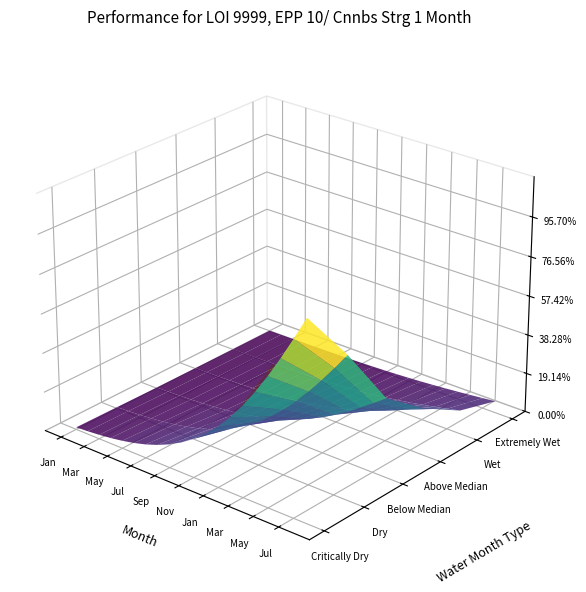

Rank the categories by value from highest to lowest.

Mar, May, Jan